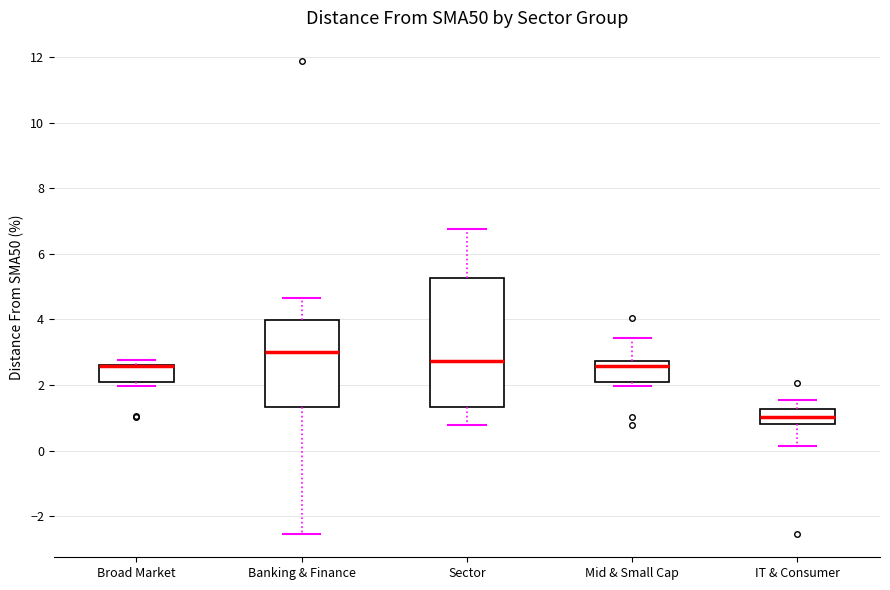

Comparing the boxes themselves (not the whiskers), which one is the tallest?

Sector